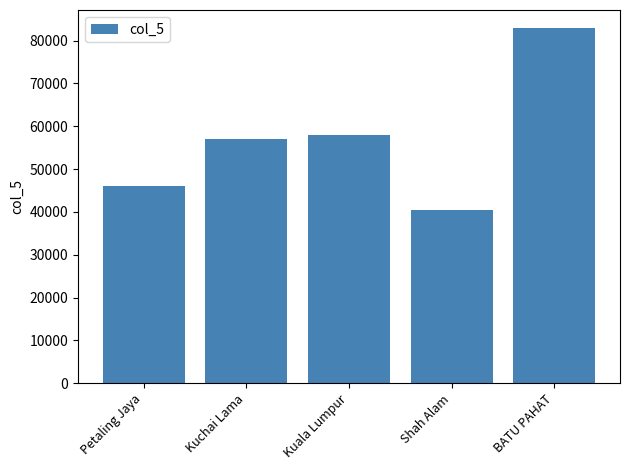

Reading left to right, what are all the values shown in this chart?

Petaling Jaya=46150	Kuchai Lama=57100	Kuala Lumpur=58000	Shah Alam=40400	BATU PAHAT=83000